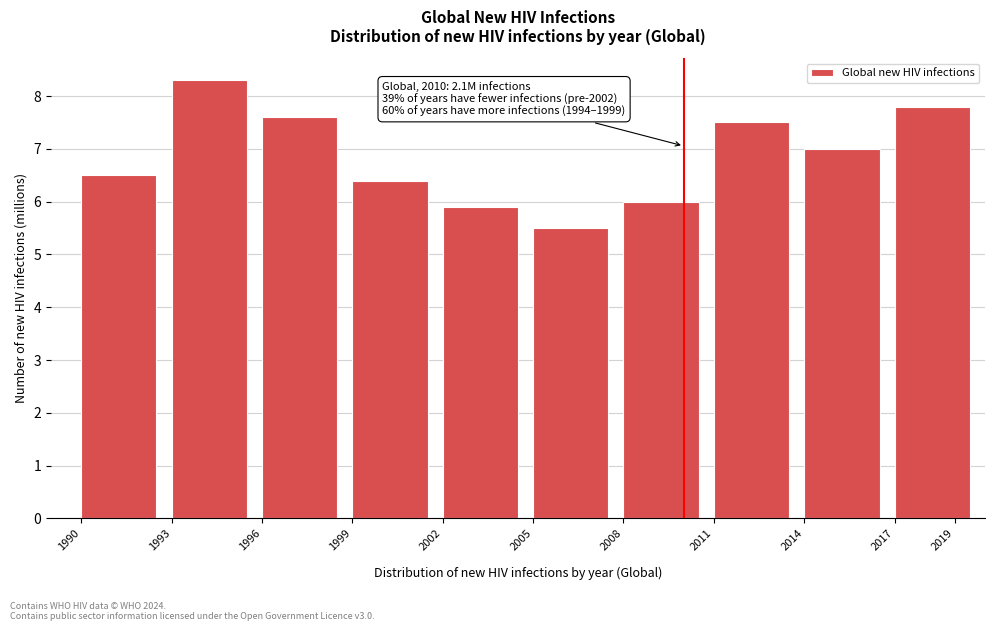

Reading right to left, transcribe all the data shown in this chart.

2019=7.8	2014=7.0	2011=7.5	2008=6.0	2005=5.5	2002=5.9	1999=6.4	1996=7.6	1993=8.3	1990=6.5